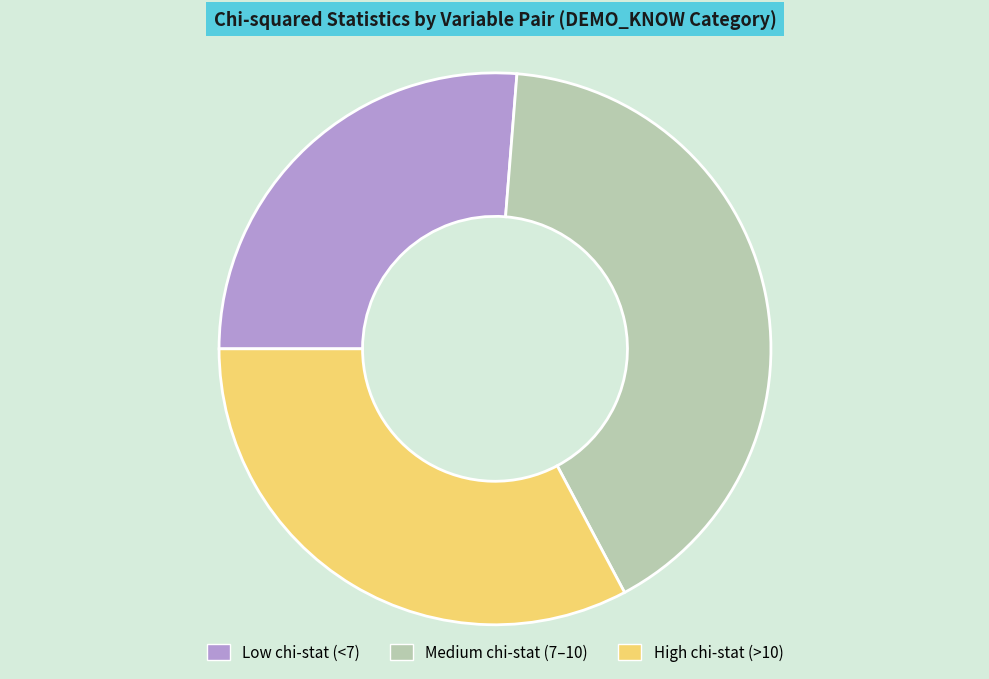

What is the smallest slice in the pie chart?

Low chi-stat (<7)